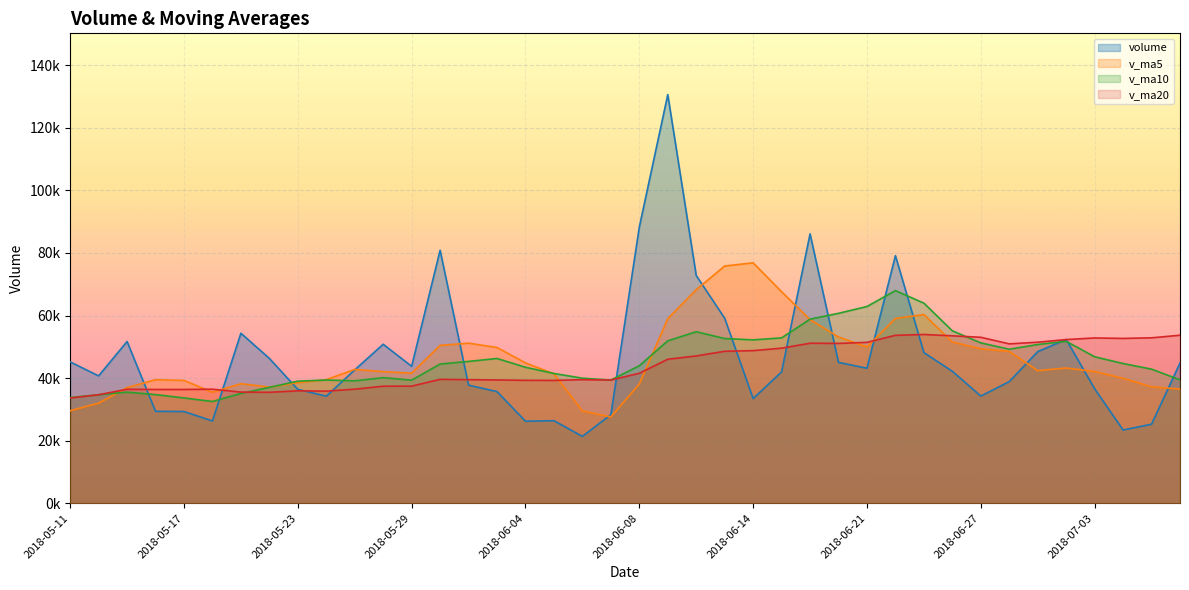

Rank the series at 2018-06-14 from lowest to highest value.

volume, v_ma20, v_ma10, v_ma5